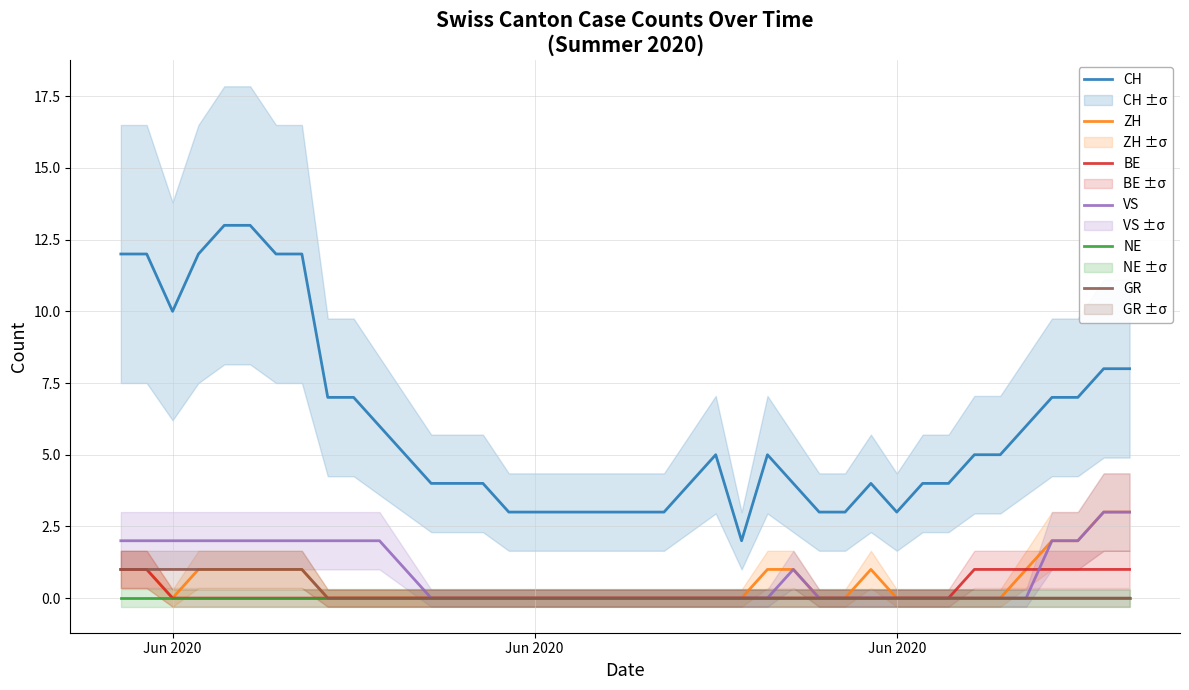

List the series in order of their peak value, lowest first.

NE, BE, GR, ZH, VS, CH